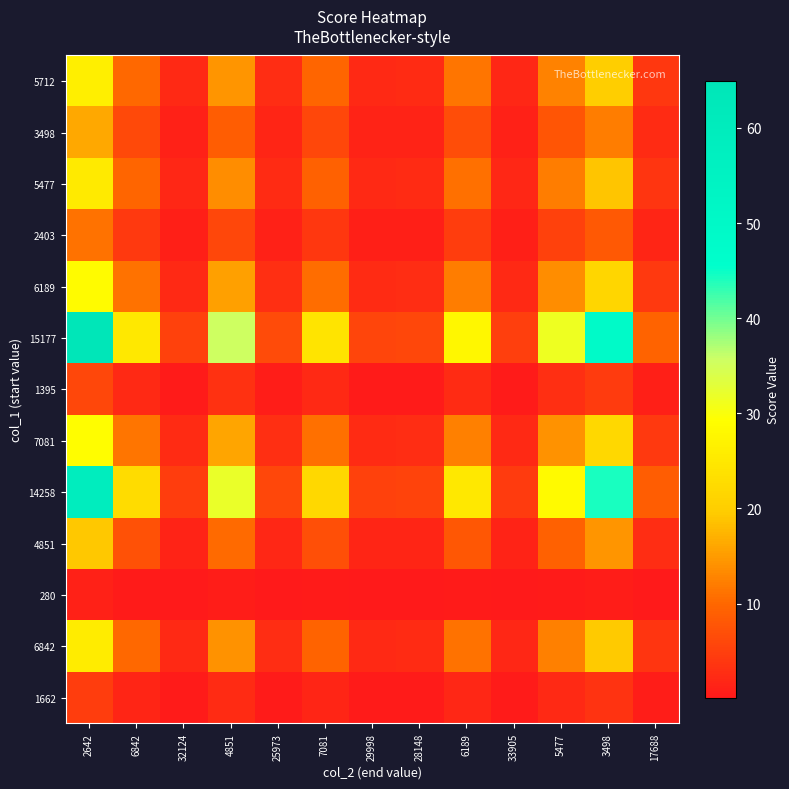

Reading left to right, list all the values displayed in this chart.

1662: 2642=4.6	6842=1.8	32124=0.4	4851=2.5	25973=0.5	7081=1.7	29998=0.4	28148=0.4	6189=2.0	33905=0.4	5477=2.2	3498=3.5	17688=0.7
6842: 2642=25.9	6842=10.0	32124=2.1	4851=14.1	25973=2.6	7081=9.7	29998=2.3	28148=2.4	6189=11.1	33905=2.0	5477=12.5	3498=19.6	17688=3.9
280: 2642=1.1	6842=0.4	32124=0.1	4851=0.6	25973=0.1	7081=0.4	29998=0.1	28148=0.1	6189=0.5	33905=0.1	5477=0.5	3498=0.8	17688=0.2
4851: 2642=19.2	6842=7.4	32124=1.6	4851=10.4	25973=1.9	7081=7.1	29998=1.7	28148=1.8	6189=8.2	33905=1.5	5477=9.2	3498=14.5	17688=2.9
14258: 2642=58.7	6842=22.7	32124=4.8	4851=31.9	25973=6.0	7081=21.9	29998=5.2	28148=5.5	6189=25.0	33905=4.6	5477=28.3	3498=44.3	17688=8.8
7081: 2642=29.1	6842=11.2	32124=2.4	4851=15.9	25973=3.0	7081=10.9	29998=2.6	28148=2.7	6189=12.4	33905=2.3	5477=14.1	3498=22.0	17688=4.4
1395: 2642=6.0	6842=2.3	32124=0.5	4851=3.3	25973=0.6	7081=2.2	29998=0.5	28148=0.6	6189=2.5	33905=0.5	5477=2.9	3498=4.5	17688=0.9
15177: 2642=64.9	6842=25.1	32124=5.3	4851=35.4	25973=6.6	7081=24.2	29998=5.7	28148=6.1	6189=27.7	33905=5.1	5477=31.3	3498=49.0	17688=9.7
6189: 2642=28.5	6842=11.0	32124=2.3	4851=15.5	25973=2.9	7081=10.6	29998=2.5	28148=2.7	6189=12.2	33905=2.2	5477=13.8	3498=21.5	17688=4.3
2403: 2642=11.1	6842=4.3	32124=0.9	4851=6.0	25973=1.1	7081=4.1	29998=1.0	28148=1.0	6189=4.7	33905=0.9	5477=5.3	3498=8.4	17688=1.7
5477: 2642=25.2	6842=9.7	32124=2.1	4851=13.7	25973=2.6	7081=9.4	29998=2.2	28148=2.4	6189=10.8	33905=2.0	5477=12.2	3498=19.1	17688=3.8
3498: 2642=16.1	6842=6.2	32124=1.3	4851=8.8	25973=1.6	7081=6.0	29998=1.4	28148=1.5	6189=6.9	33905=1.3	5477=7.8	3498=12.2	17688=2.4
5712: 2642=26.3	6842=10.2	32124=2.2	4851=14.3	25973=2.7	7081=9.8	29998=2.3	28148=2.5	6189=11.2	33905=2.1	5477=12.7	3498=19.9	17688=3.9